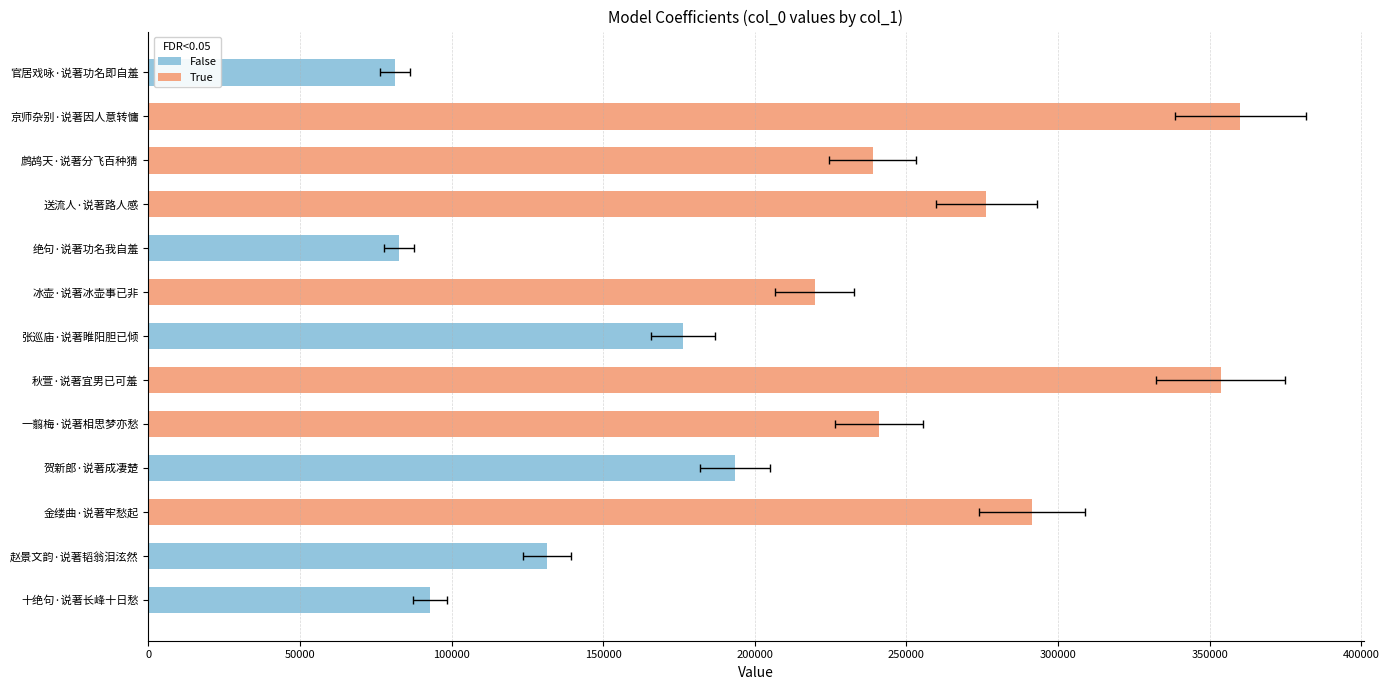

Reading right to left, extract all data points from this chart.

81339	360064	238893	276390	82781	219685	176217	353669	240858	193463	291334	131378	93014